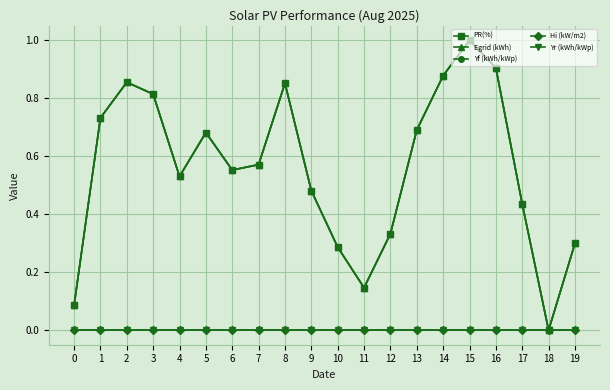

True or false: Yr (kWh/kWp) and Egrid (kWh) cross at least once.

False